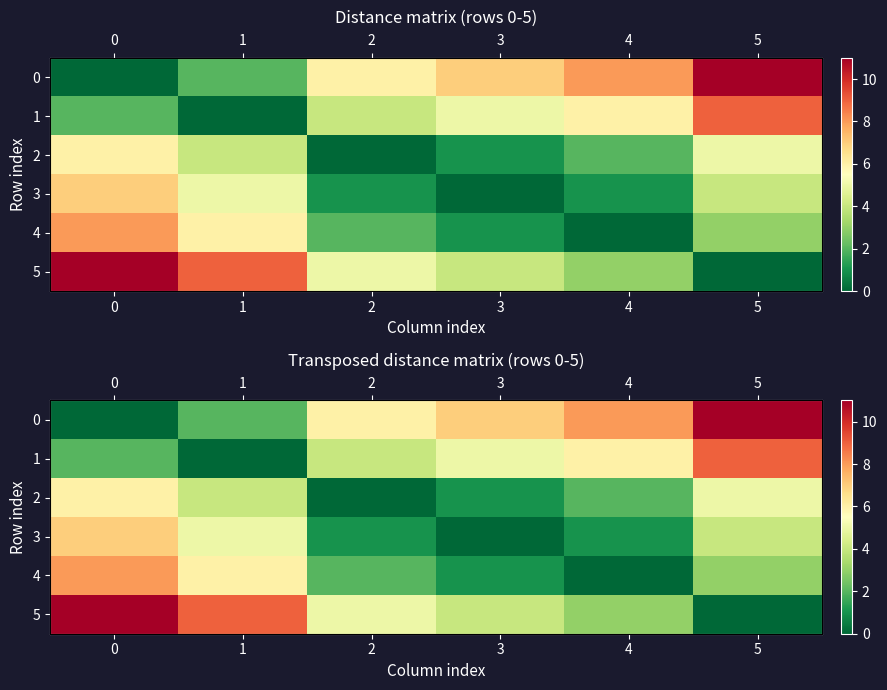

List the series in order of their peak value, lowest first.

2, 3, 4, 1, 0, 5